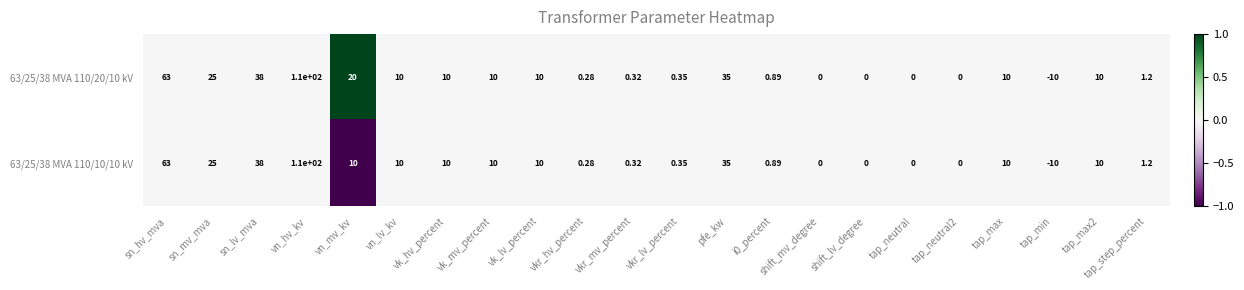

How many distinct data groups are displayed?

2